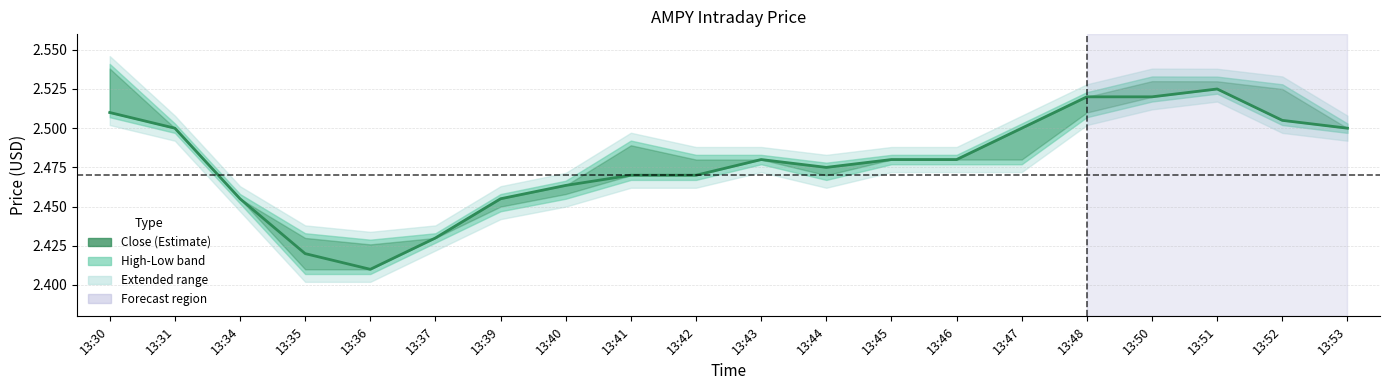

Rank the categories by value from highest to lowest.

13:51, 13:48, 13:50, 13:30, 13:52, 13:31, 13:47, 13:53, 13:43, 13:45, 13:46, 13:44, 13:41, 13:42, 13:40, 13:34, 13:39, 13:37, 13:35, 13:36